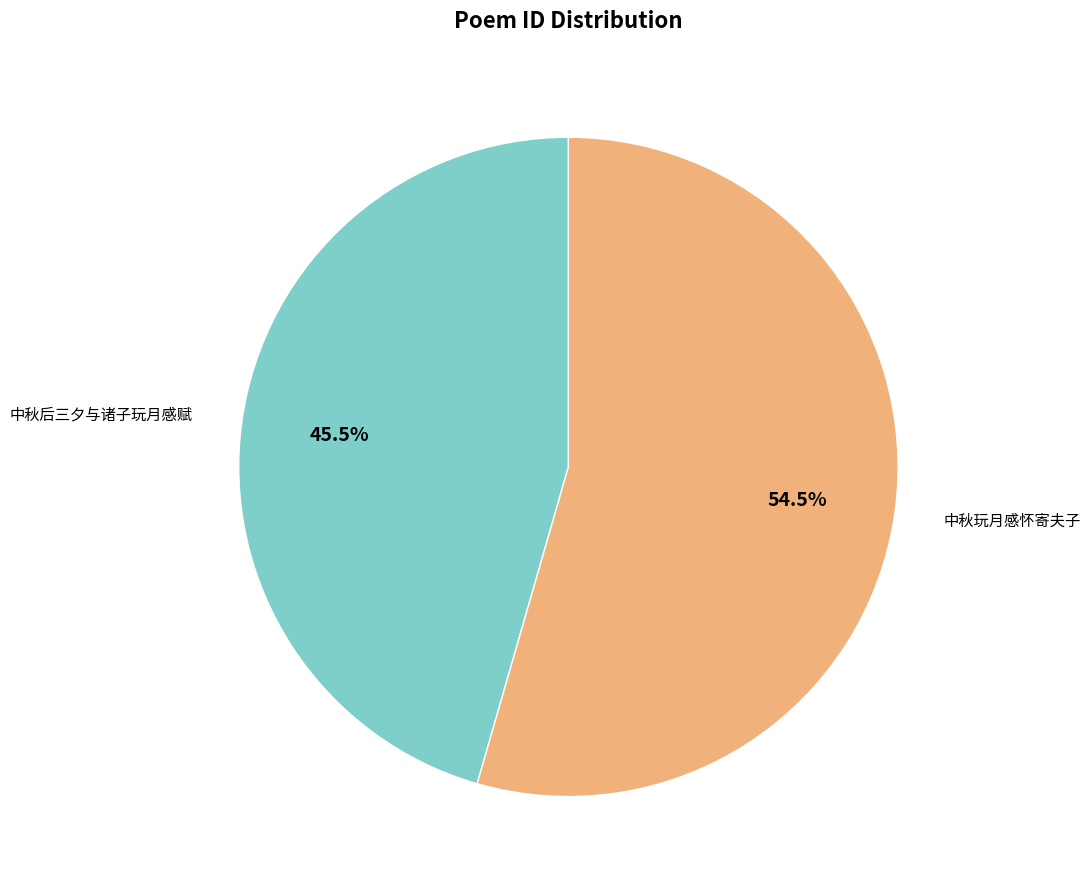

Is there any slice that represents more than half of the pie?

Yes